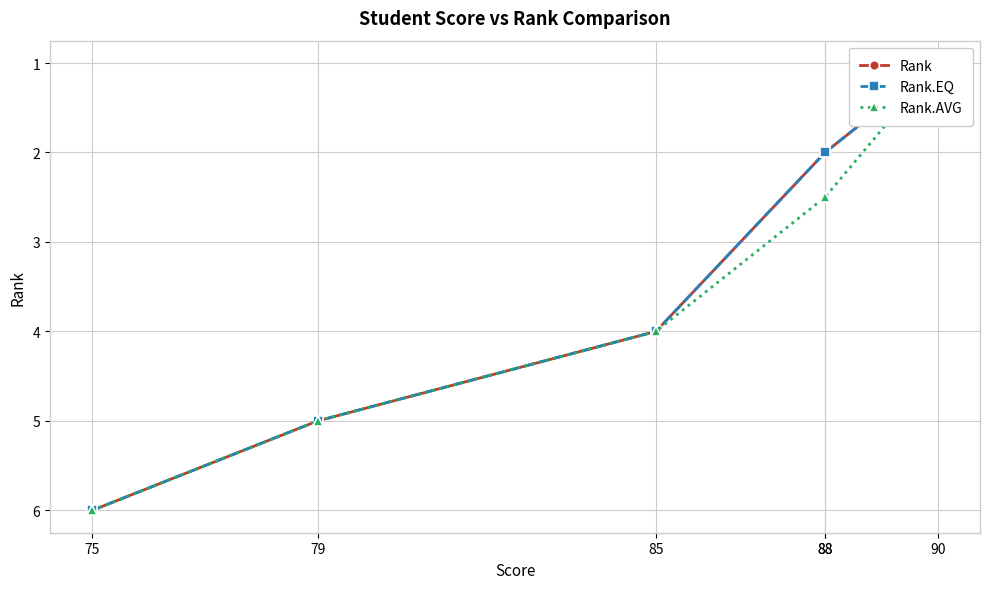

Which series has the widest spread of values?

Rank